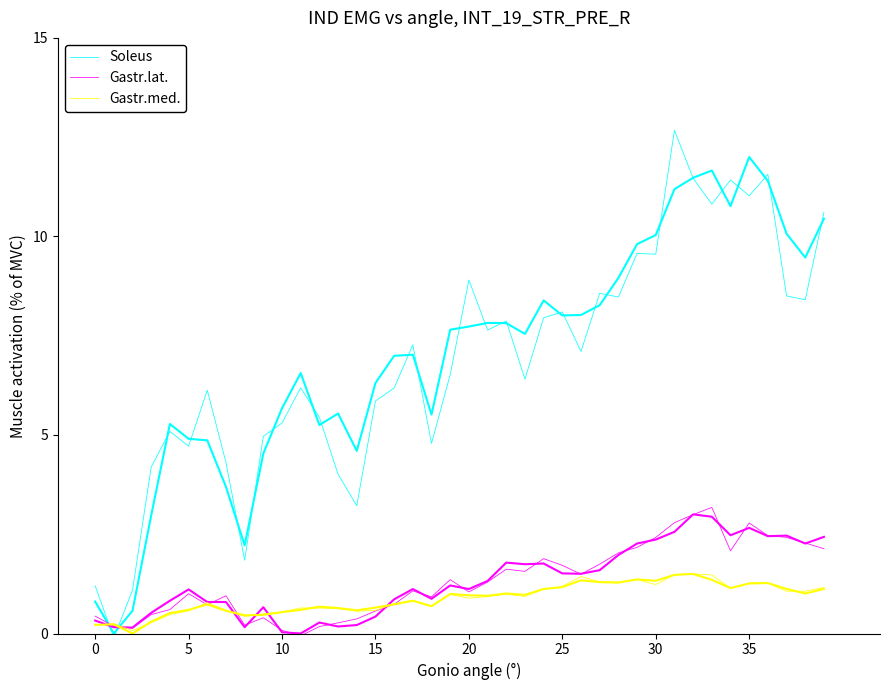

Is it true that Gastr.med. equals 1.2 at 30?

True